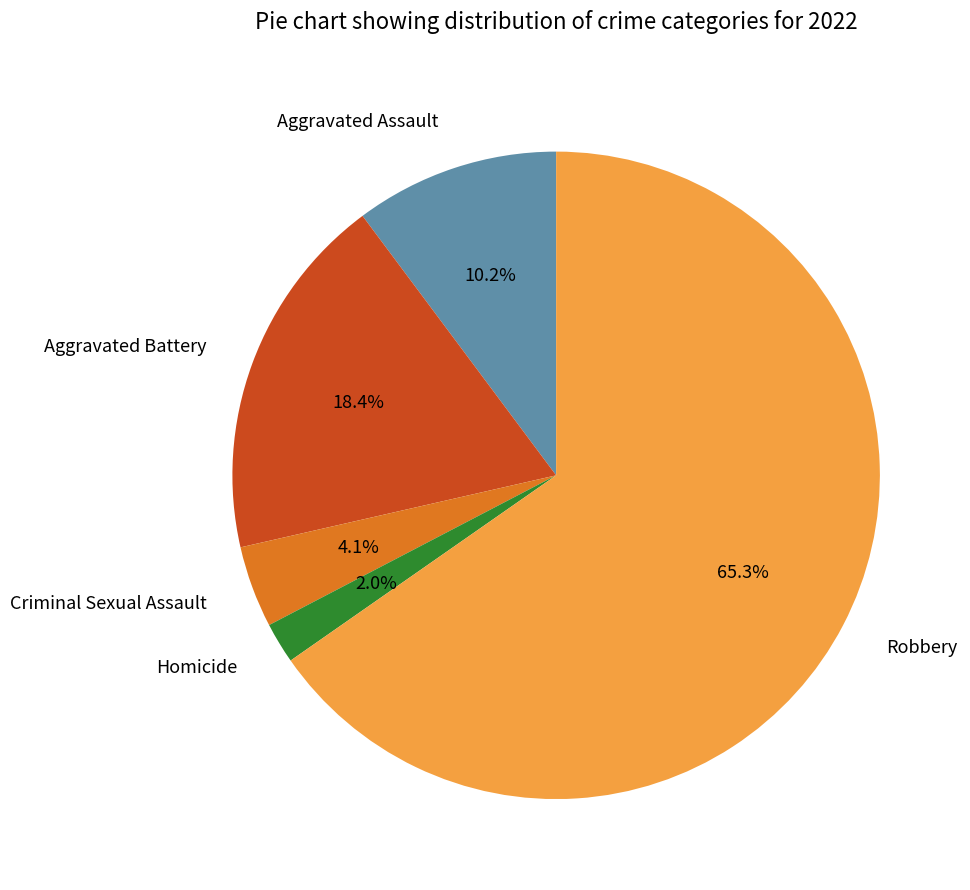

Which category has the biggest portion of the pie?

Robbery